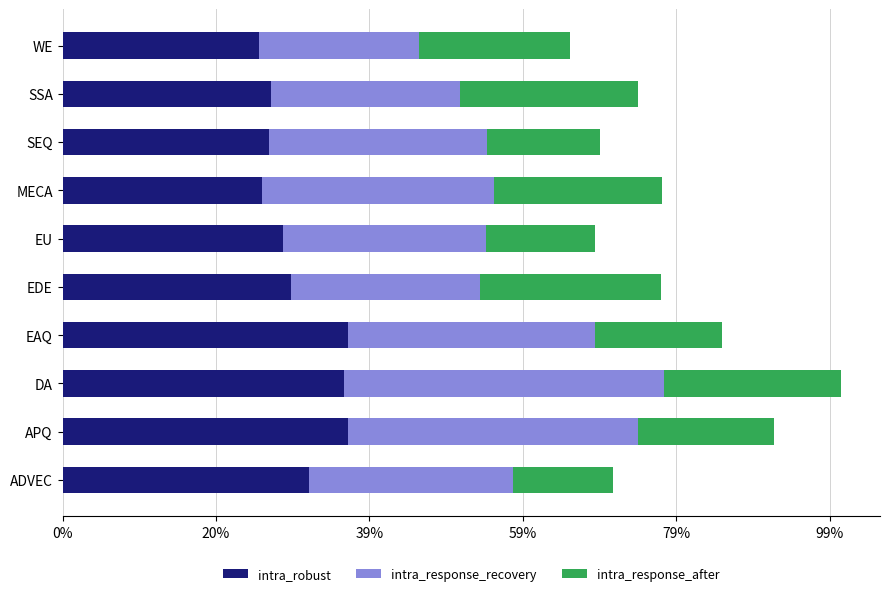

What position from the right is WE?

1